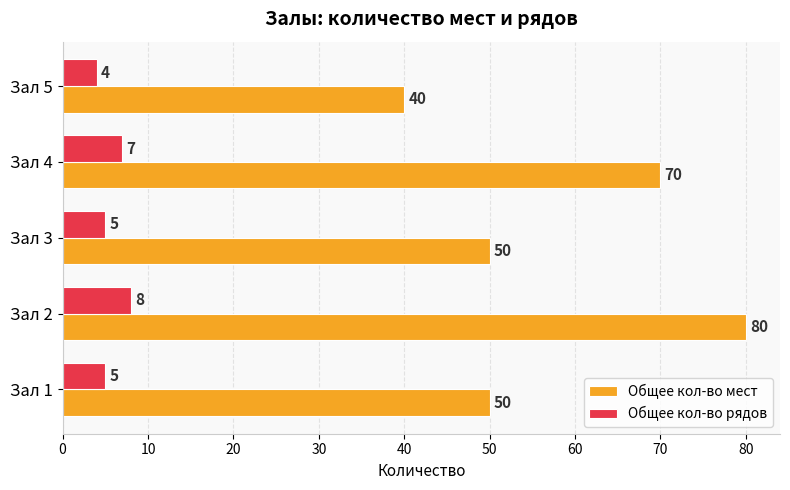

The Общее кол-во рядов series shows 8 at Зал 2. True or false?

True